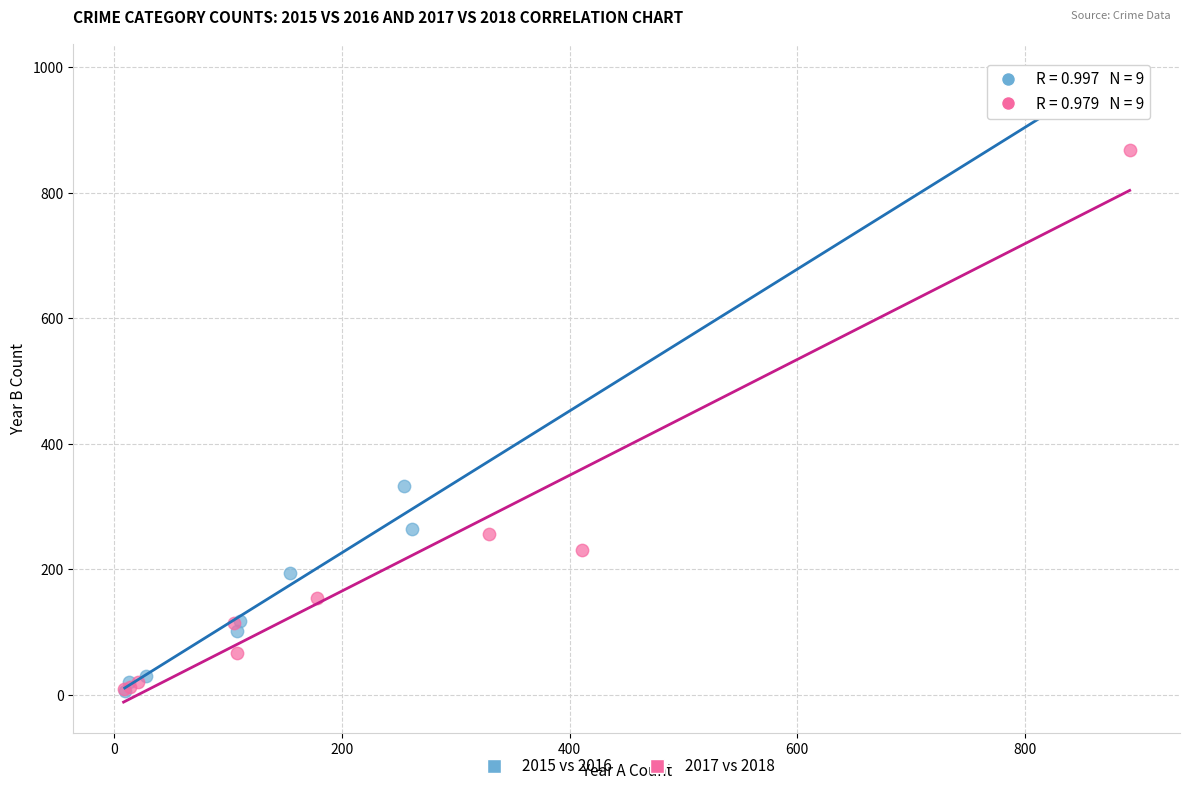

Which series reaches the maximum Y coordinate?

2015 vs 2016